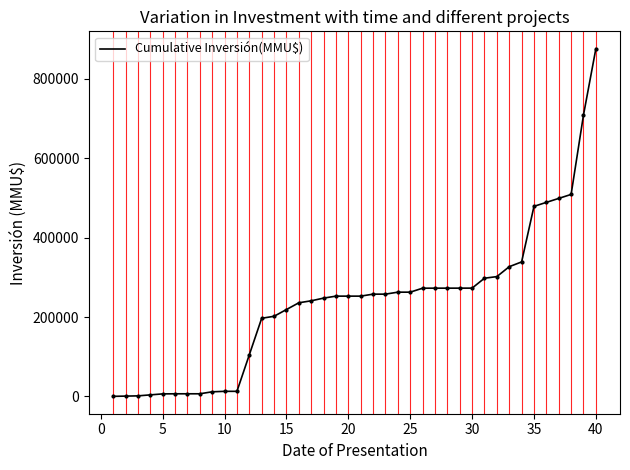

What is the maximum value shown in the chart?

875781